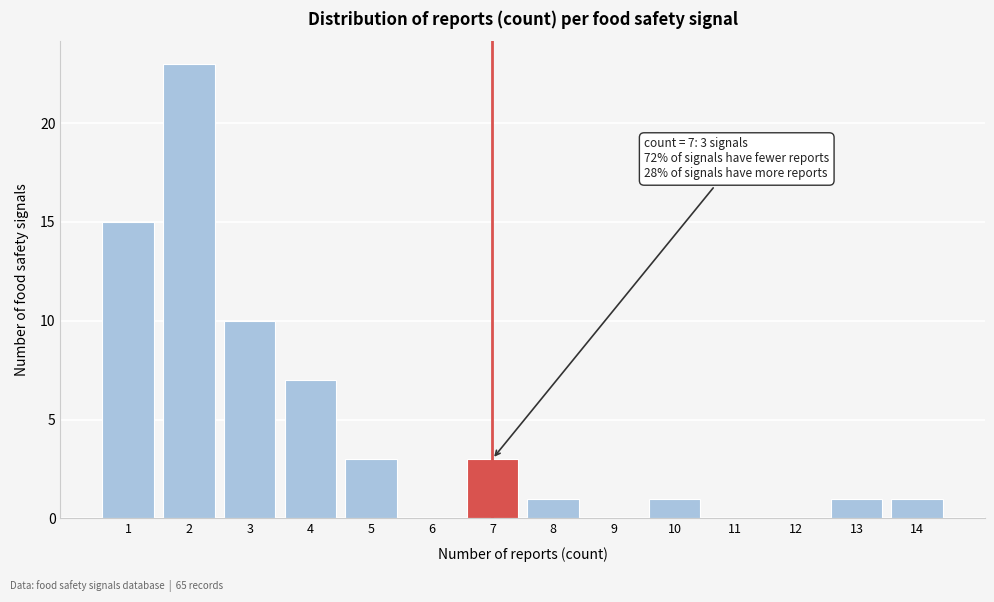

Reading left to right, transcribe all the data shown in this chart.

1=15	2=23	3=10	4=7	5=3	6=0	7=3	8=1	9=0	10=1	11=0	12=0	13=1	14=1